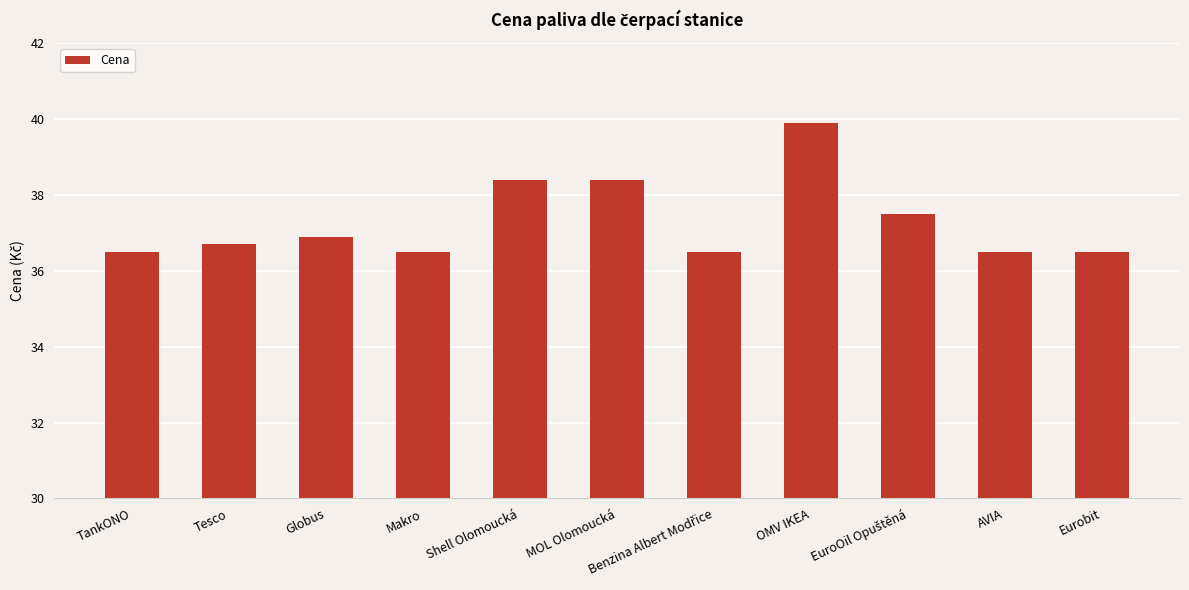

How many bars are there in total?

11